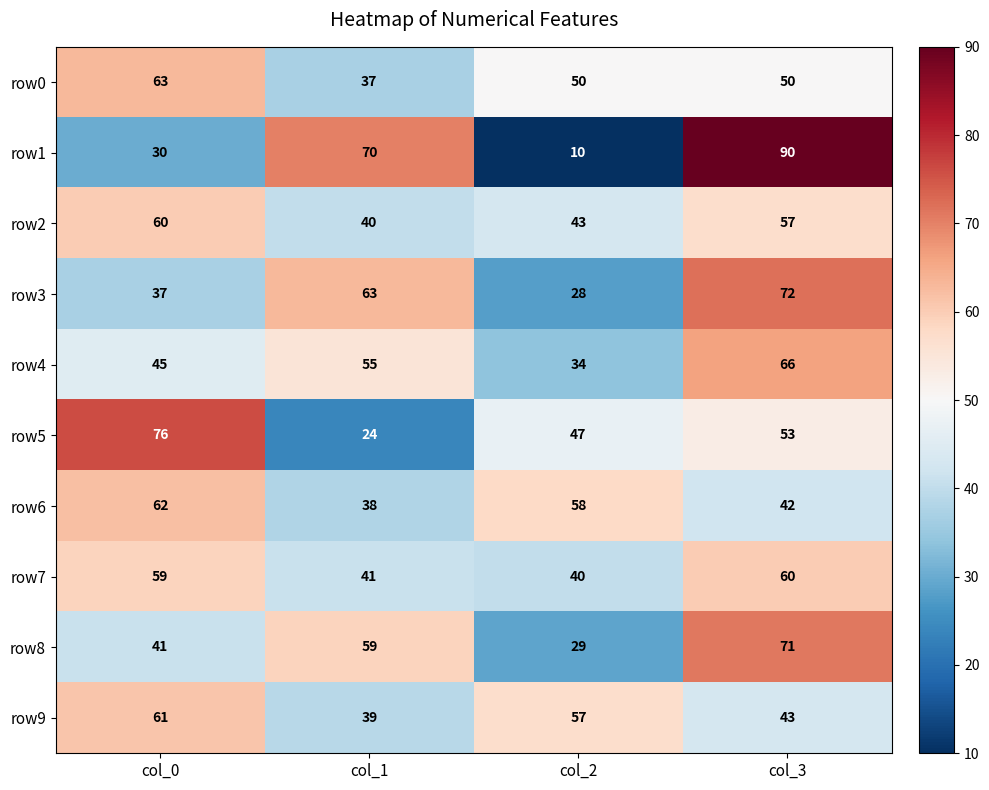

True or false: row2 has a value of 26 at col_3.

False